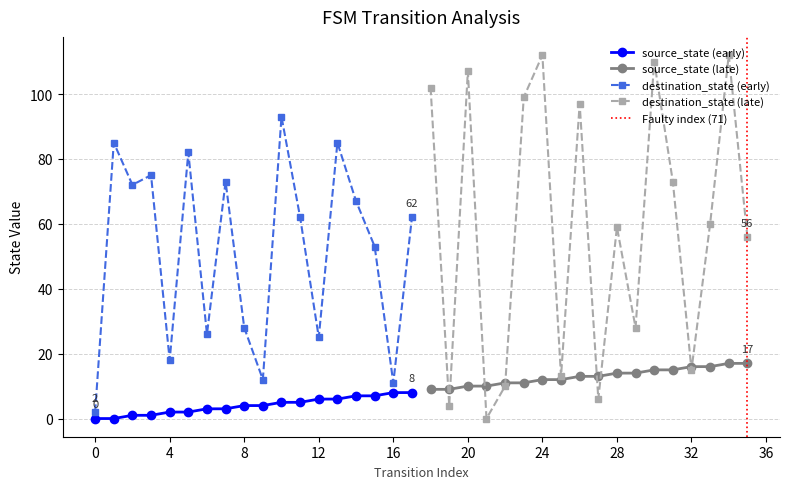

The value of destination_state at 35 is 56. True or false?

True